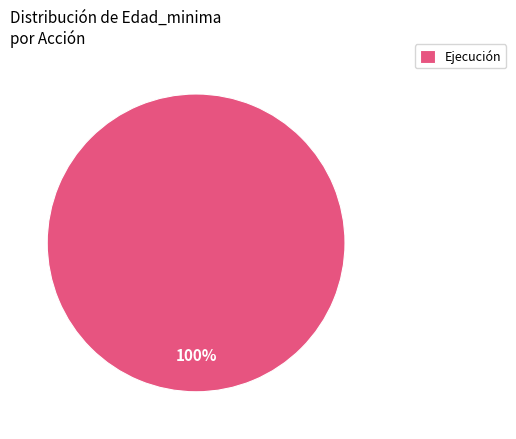

Does any single category account for the majority?

Yes